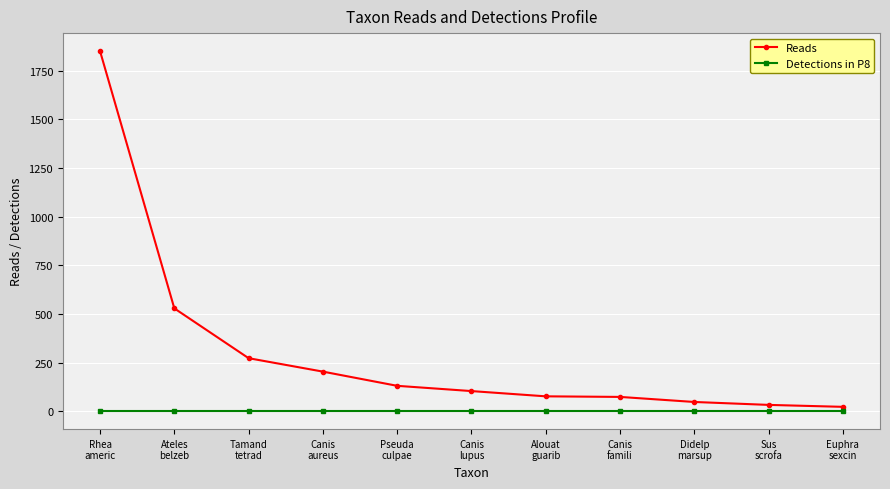

What is the difference between the maximum and minimum values in the Reads series?

1828